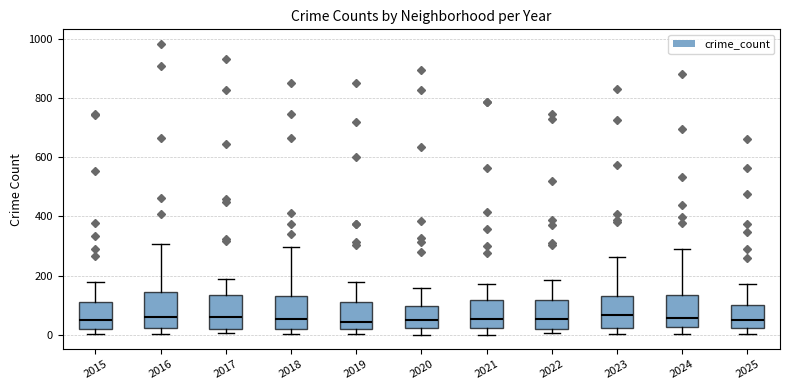

Reading left to right, transcribe this box plot: for each box, give where its median line is, the range the box spans, and where its two whiskers end, as read against the y-axis. The values are not printed on the chart, so give them approximately, as read against the axis.

2015: median 40, box 20 to 100, whiskers 0 to 180
2016: median 60, box 20 to 140, whiskers 0 to 300
2017: median 60, box 20 to 140, whiskers 0 to 180
2018: median 60, box 20 to 140, whiskers 0 to 300
2019: median 40, box 20 to 120, whiskers 0 to 180
2020: median 60, box 20 to 100, whiskers 0 to 160
2021: median 60, box 20 to 120, whiskers 0 to 180
2022: median 60, box 20 to 120, whiskers 0 to 180
2023: median 60, box 20 to 140, whiskers 0 to 260
2024: median 60, box 20 to 140, whiskers 0 to 300
2025: median 60, box 20 to 100, whiskers 0 to 180